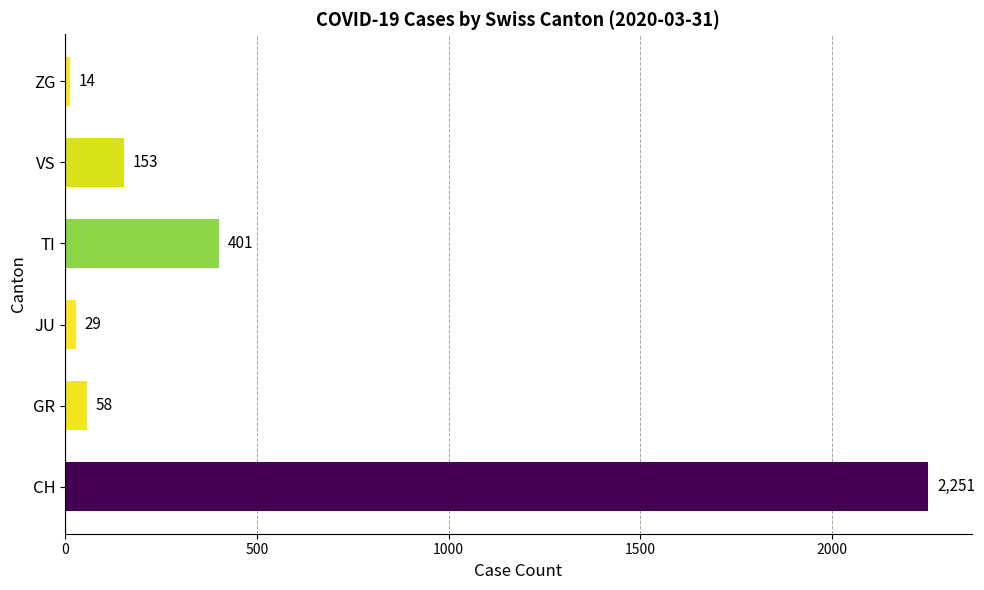

Reading bottom to top, what are all the values shown in this chart?

CH=2251	GR=58	JU=29	TI=401	VS=153	ZG=14